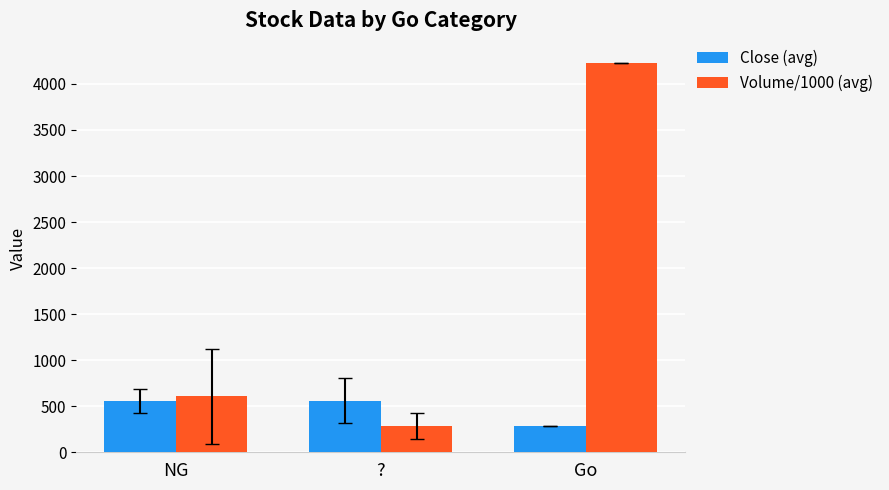

Rank the series at Go from highest to lowest value.

Volume/1000 (avg), Close (avg)